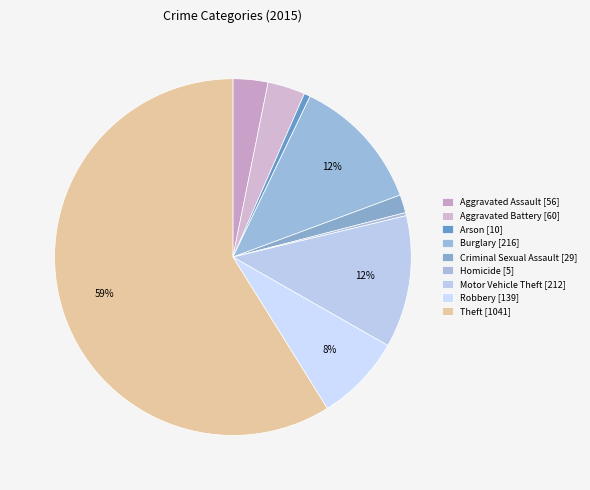

The Homicide slice represents 7% of the pie. True or false?

False